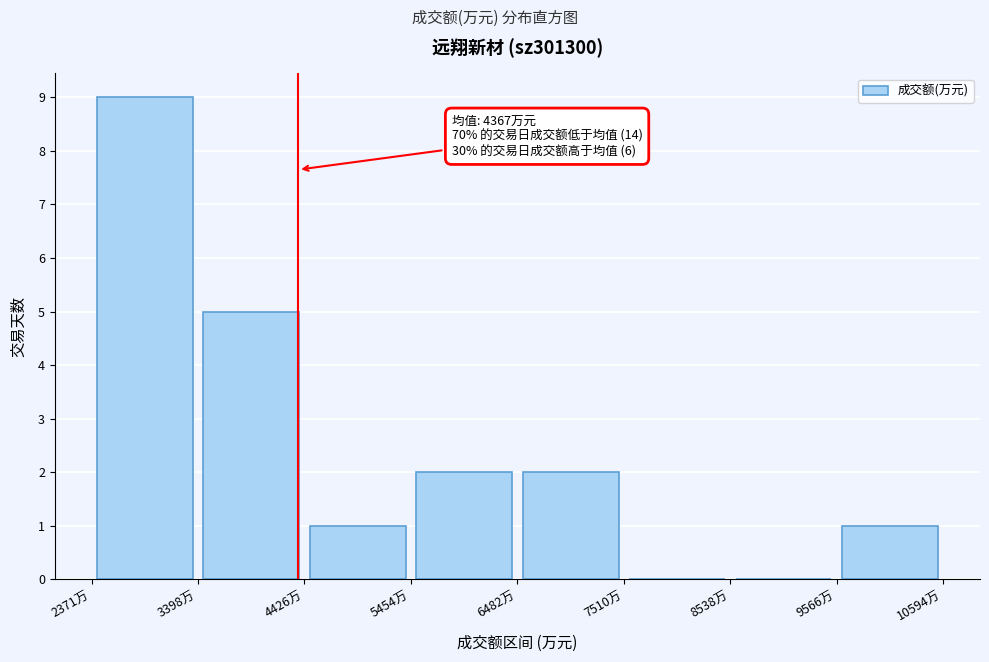

Which range on the x-axis has the tallest bar?

2400 to 3400